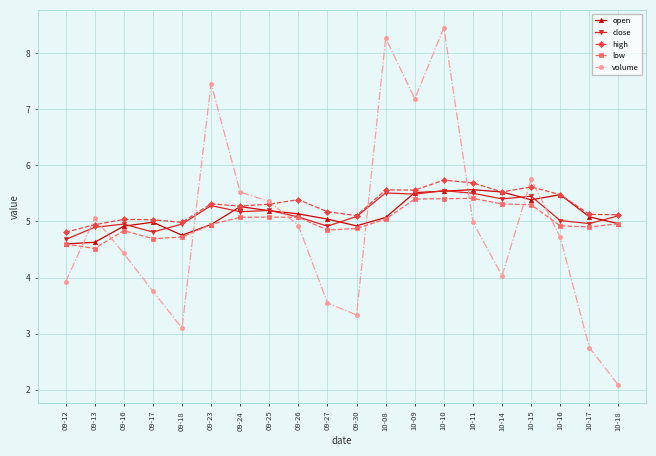

Is the value of high at 09-30 greater than the value of close at 10-09?

No